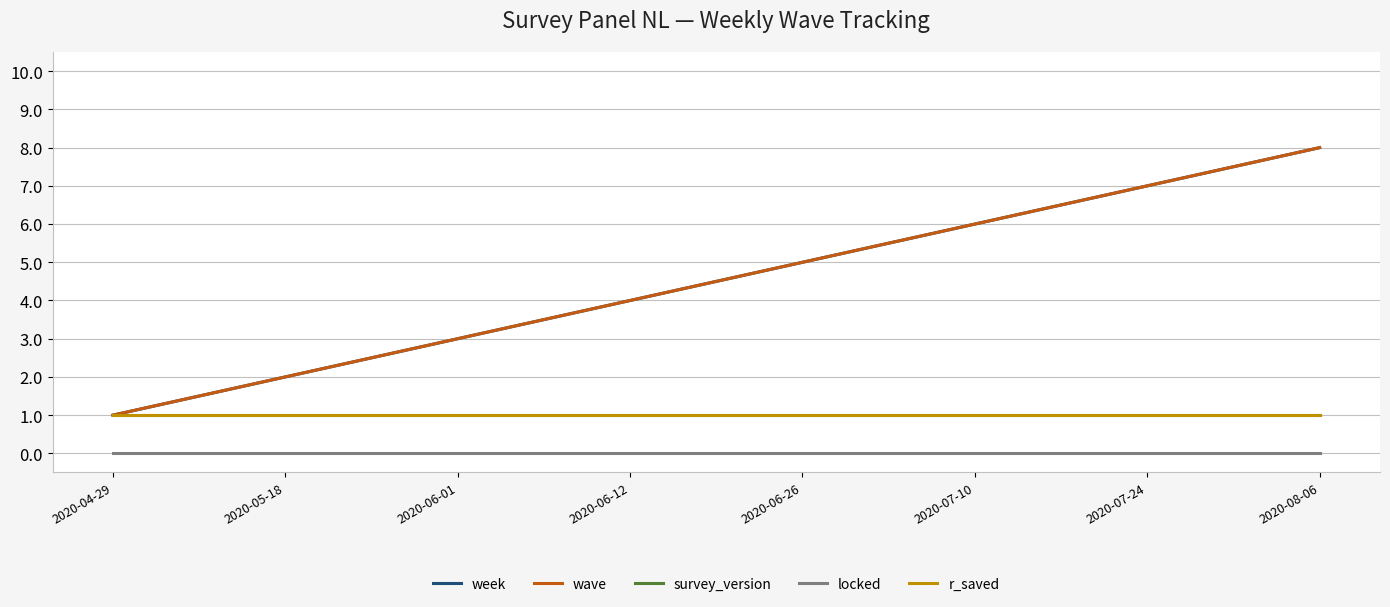

Is it true that locked equals 0 at 2020‑08‑06?

True